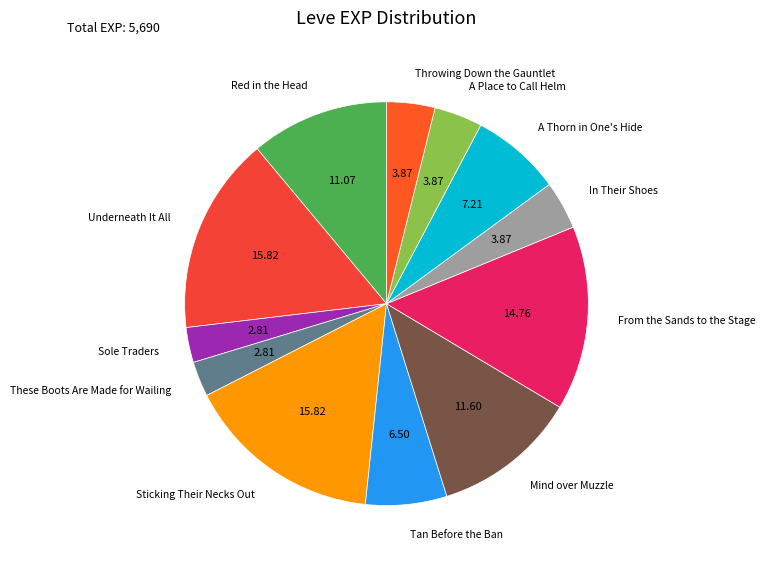

How many slices are in this pie chart?

12